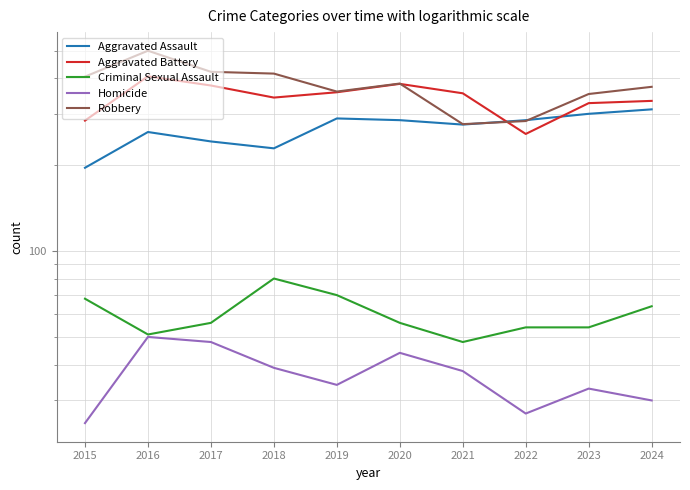

Which series has the largest total across all categories?

Robbery